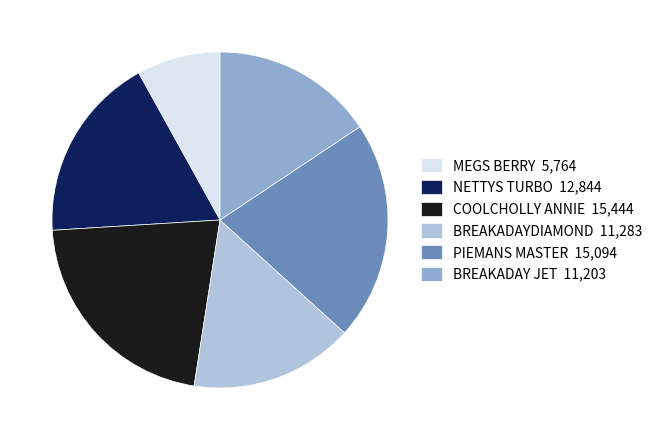

What is the ratio of the value at COOLCHOLLY ANNIE 15,444 to the value at PIEMANS MASTER 15,094?

1.0